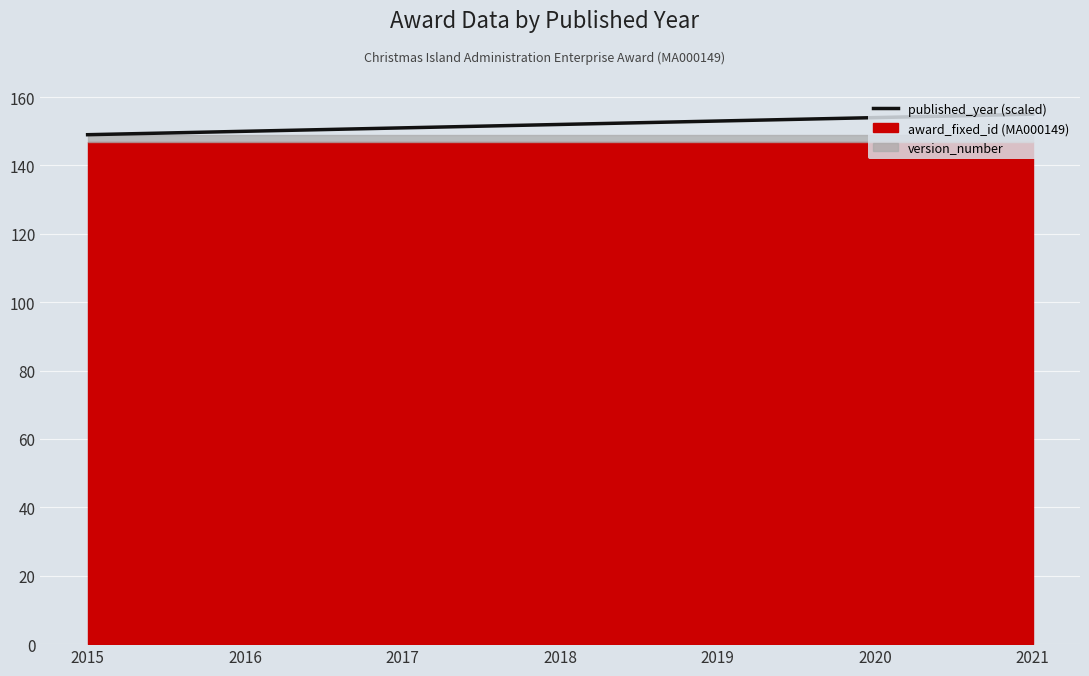

Rank the categories by value from highest to lowest.

2021, 2020, 2019, 2018, 2017, 2016, 2015